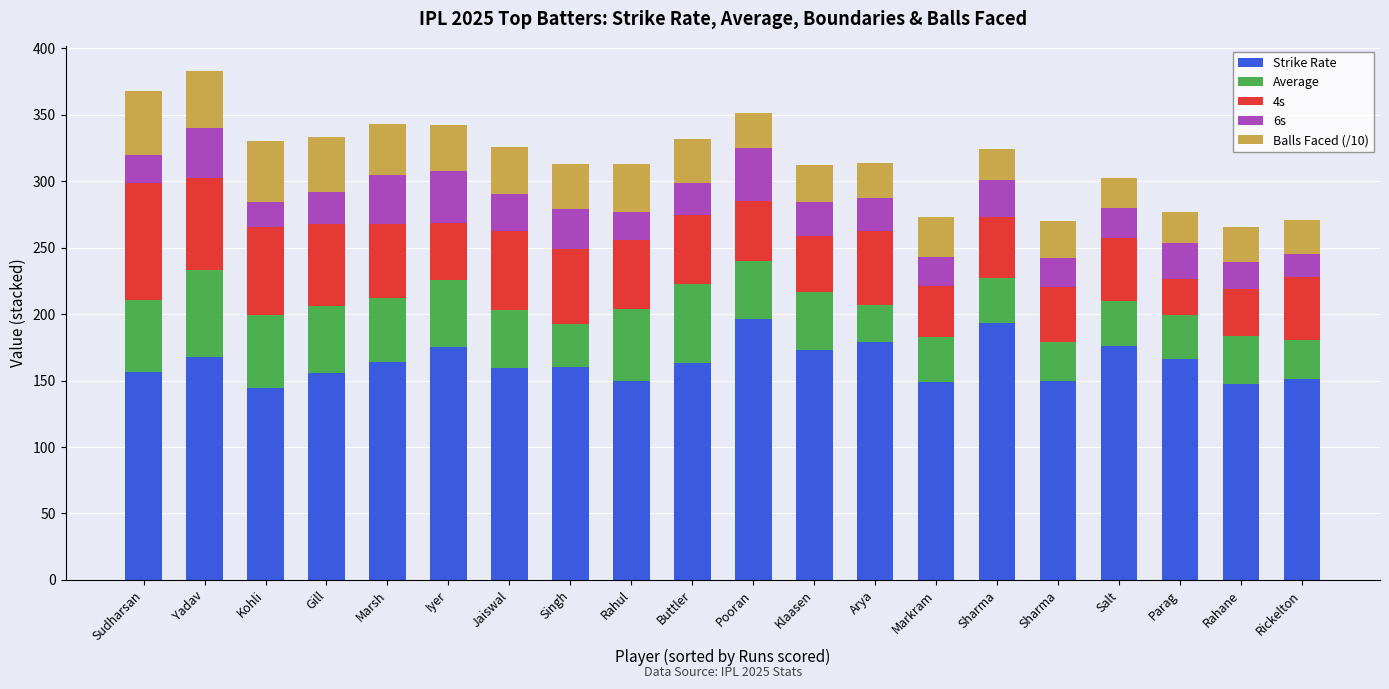

How many distinct data groups are displayed?

5